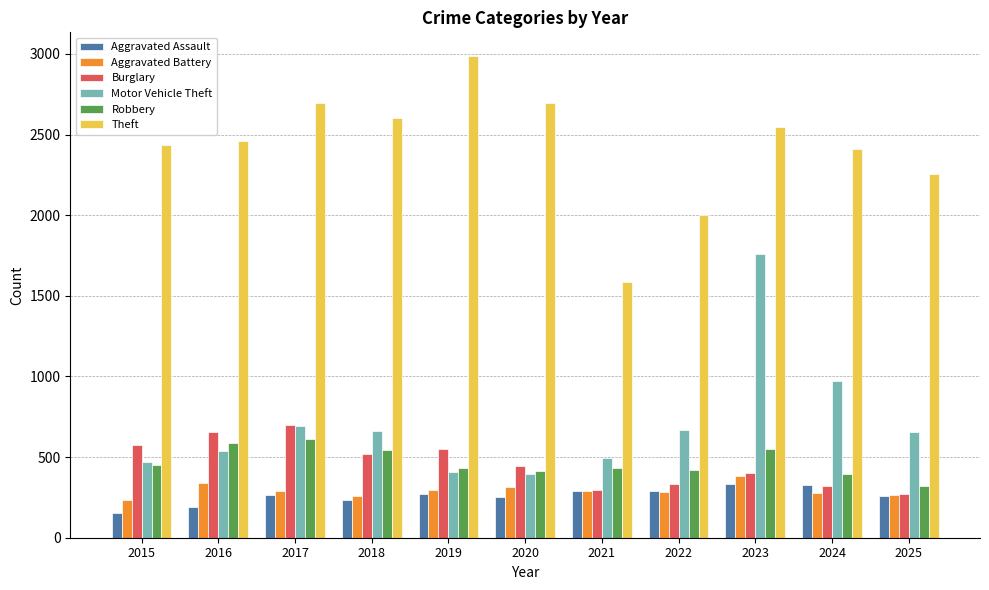

What is the average value of the Robbery series?

469